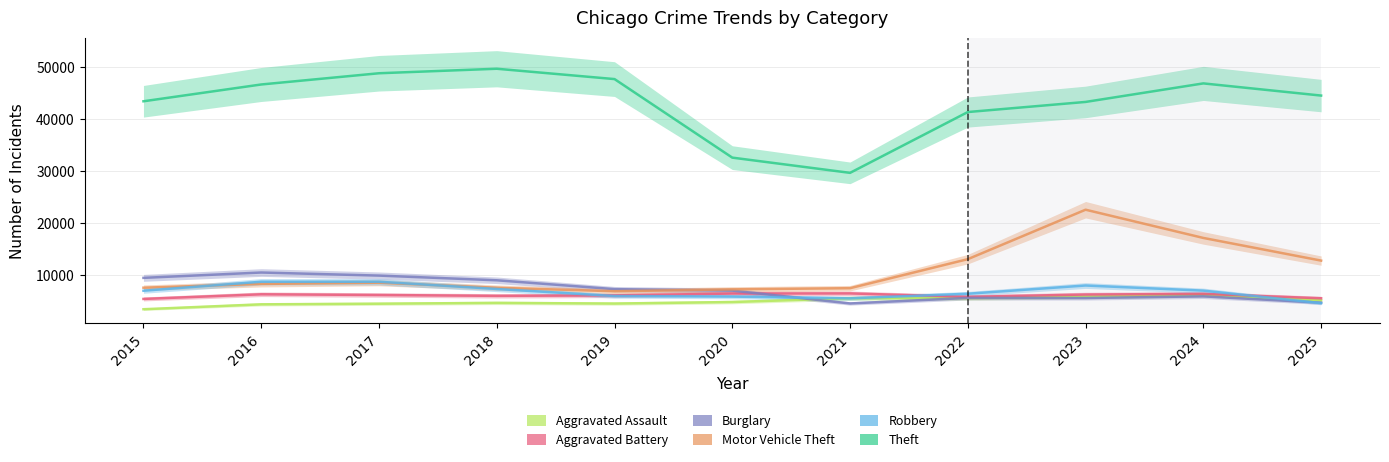

At which label is Burglary closest to 7537?

2019